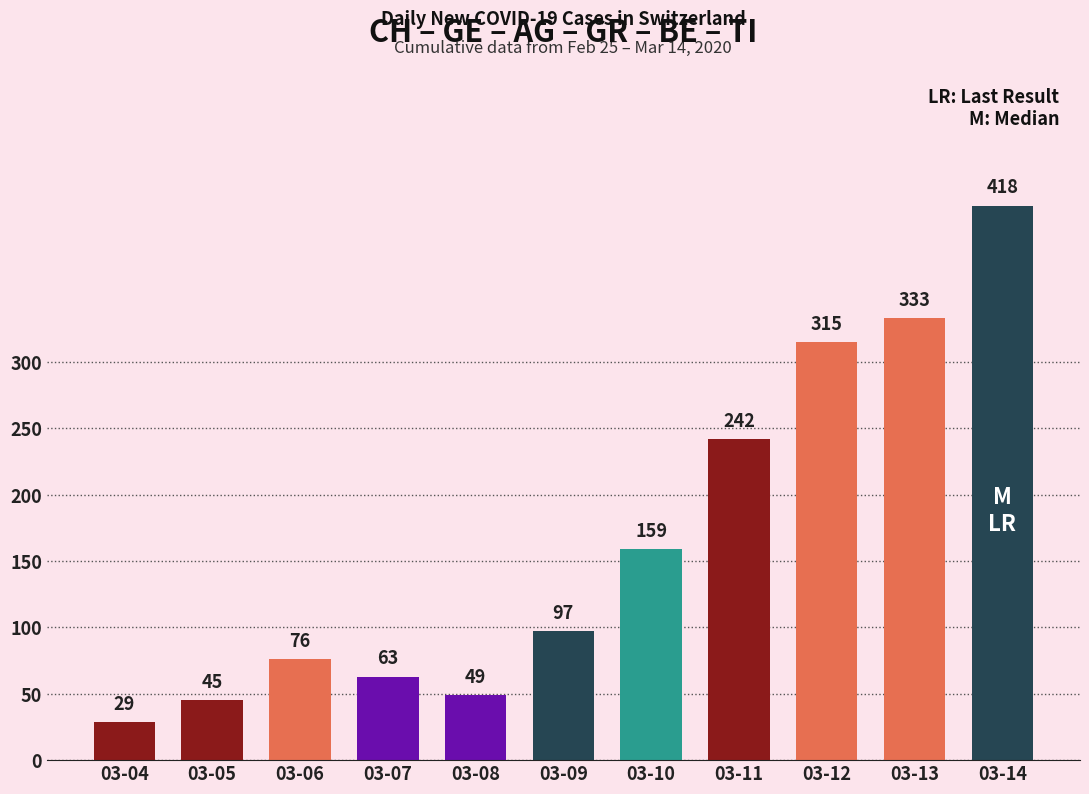

How many data points are less than 97?

5